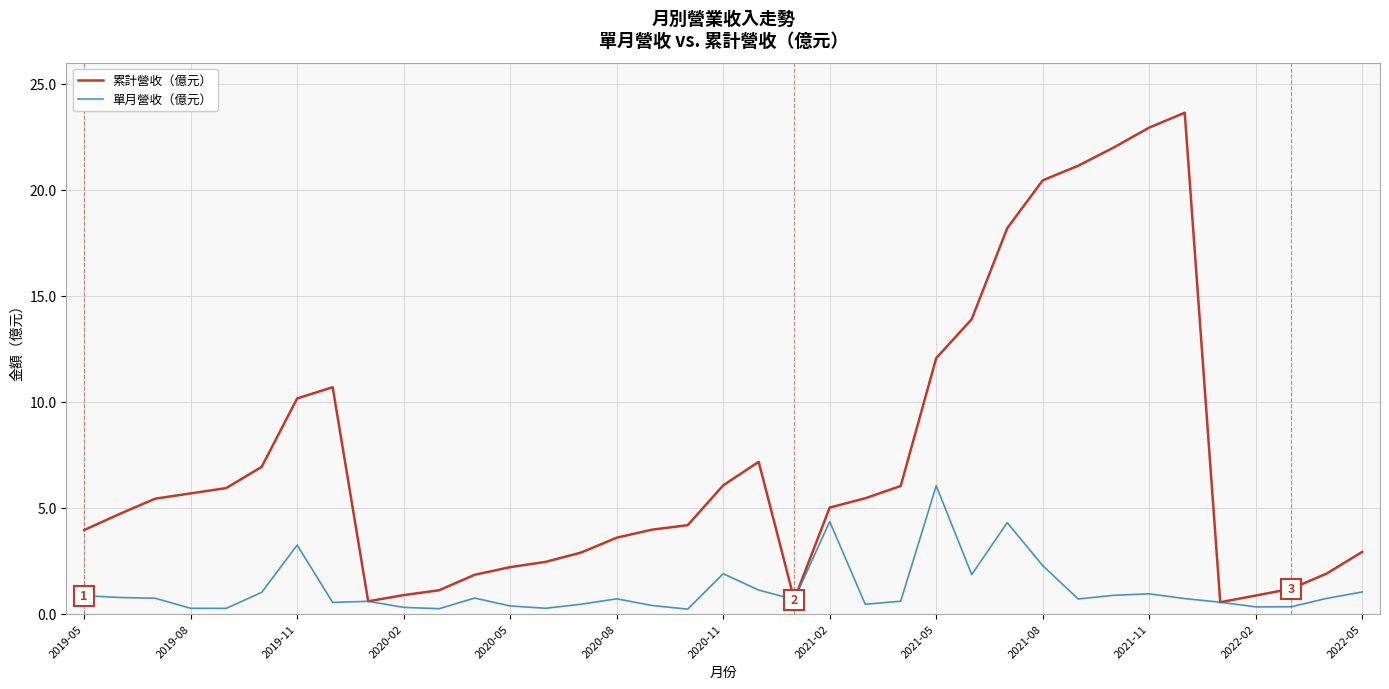

Rank the series by their maximum value, from highest to lowest.

累計營收（億元）, 單月營收（億元）